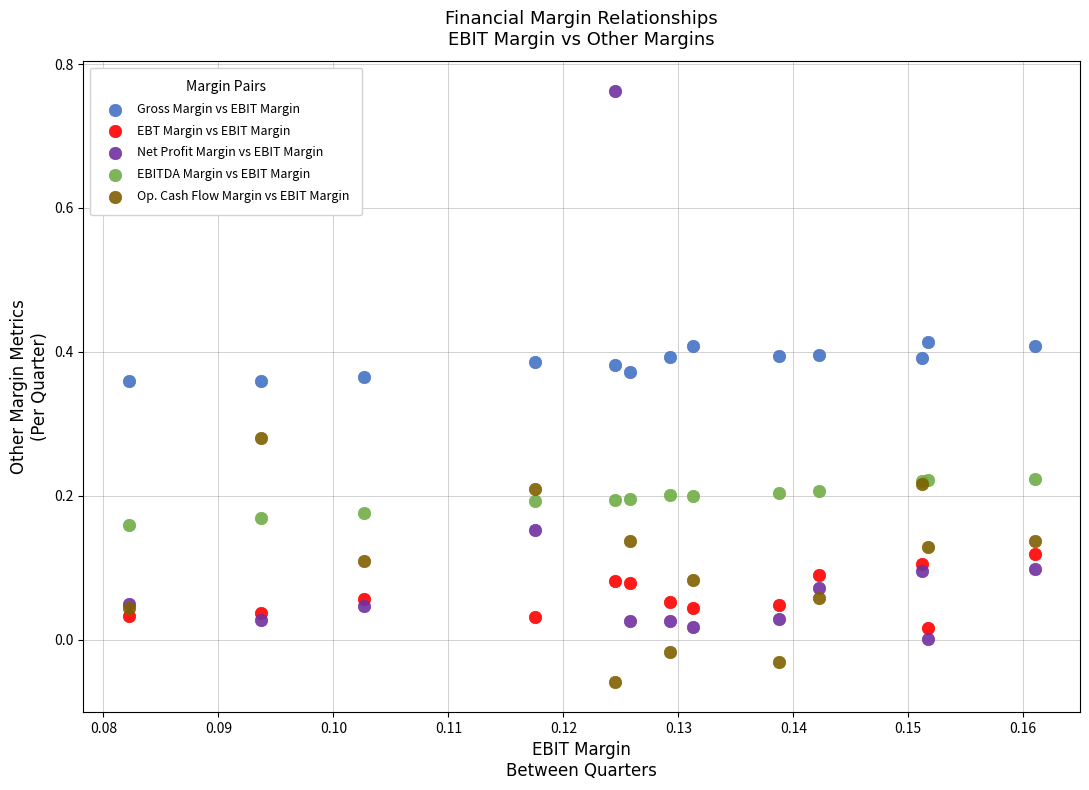

Which series has the largest Y range (max minus min)?

Net Profit Margin vs EBIT Margin